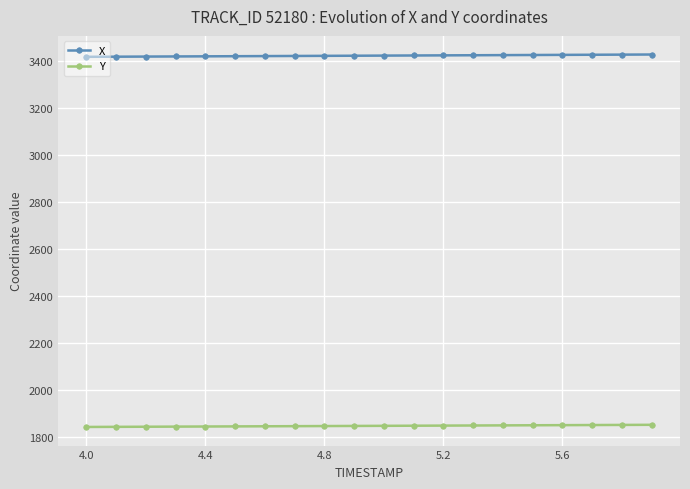

What is the lowest value of the Y series?

1842.9